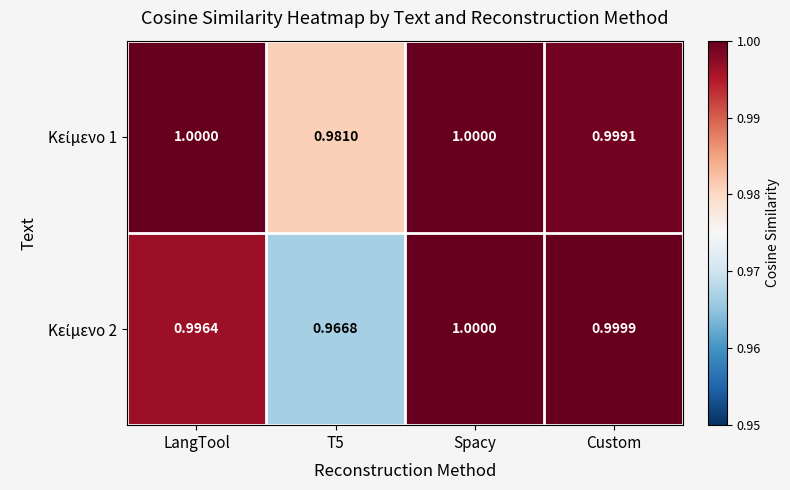

At which category is the sum across all series the highest?

Spacy